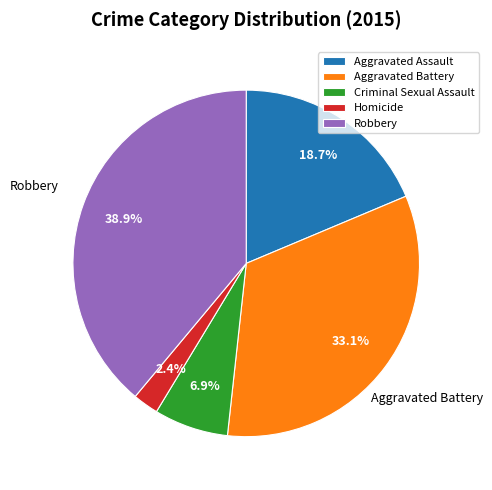

To the nearest percent, what portion does Aggravated Assault represent?

19%